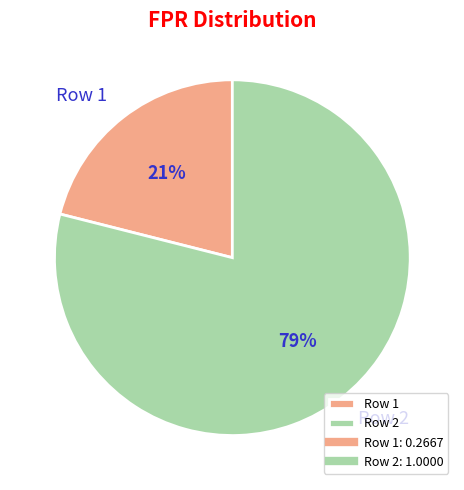

Which category accounts for the majority?

Row 2